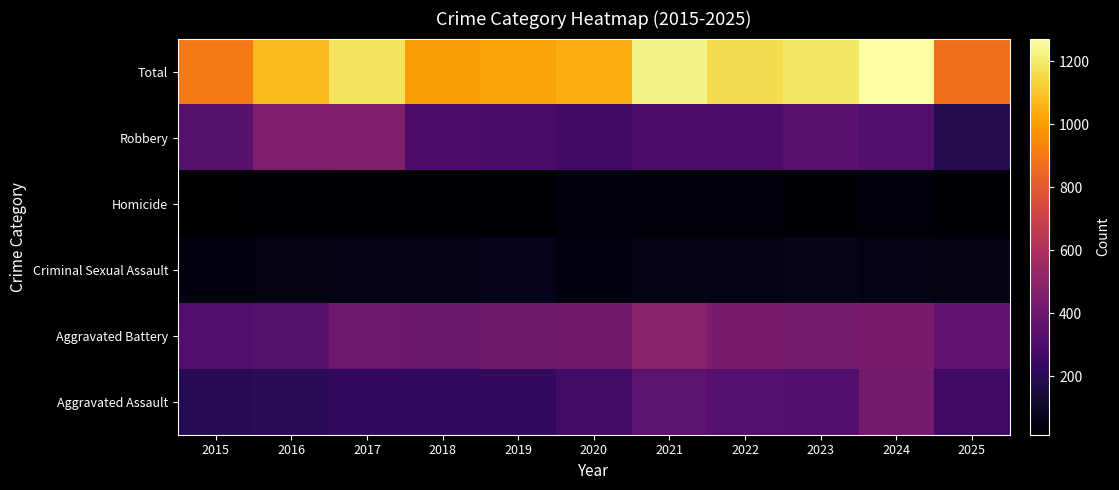

What is the spread (max minus min) of values at 2019?

994